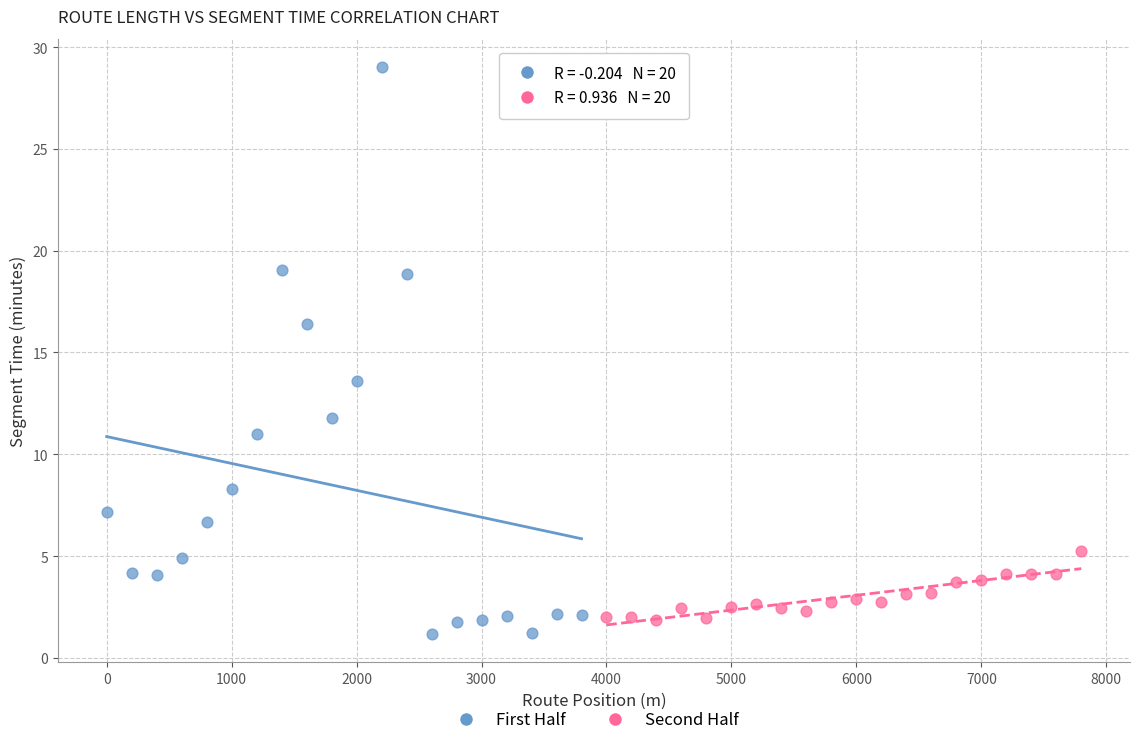

Which series contains the highest Y value?

First Half